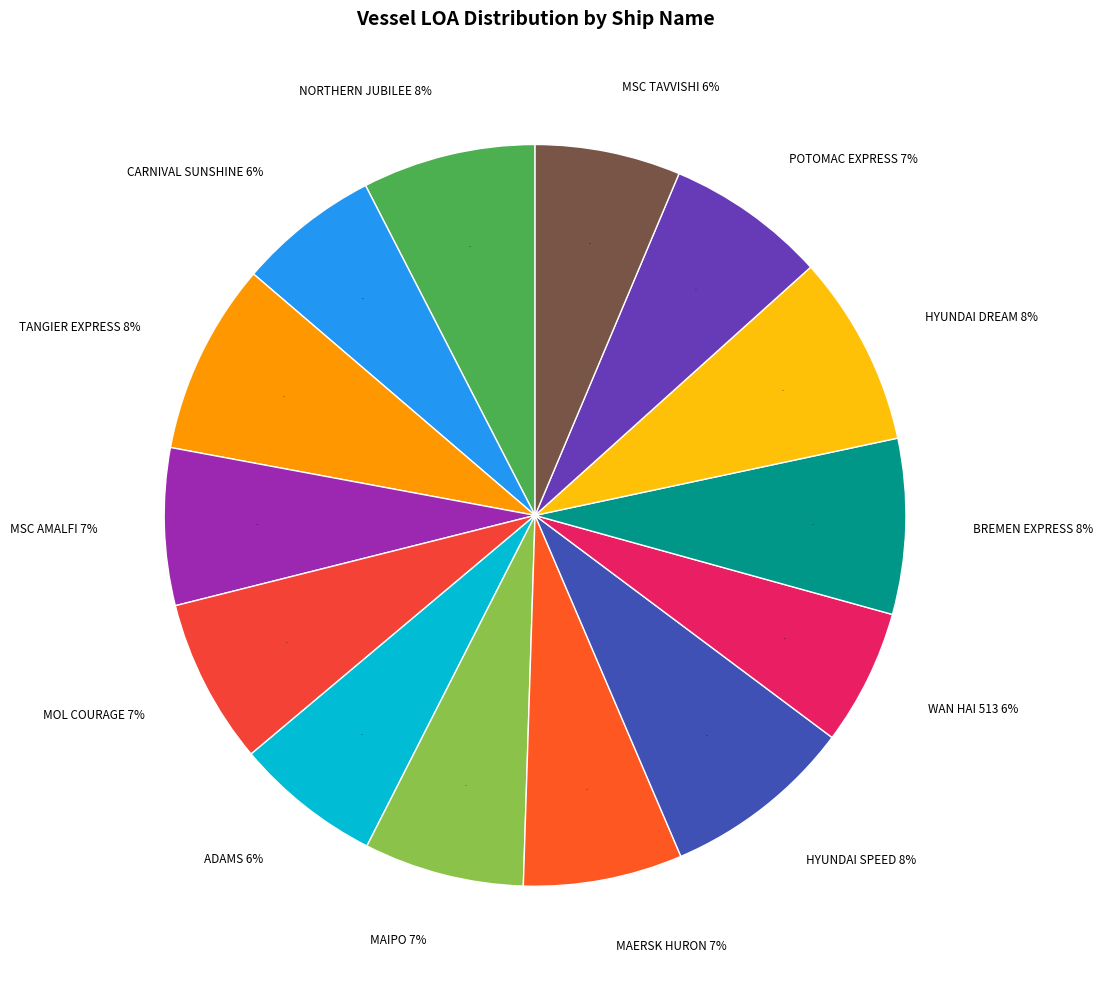

To the nearest percent, what is the difference between the largest and smallest slice percentages?

2%